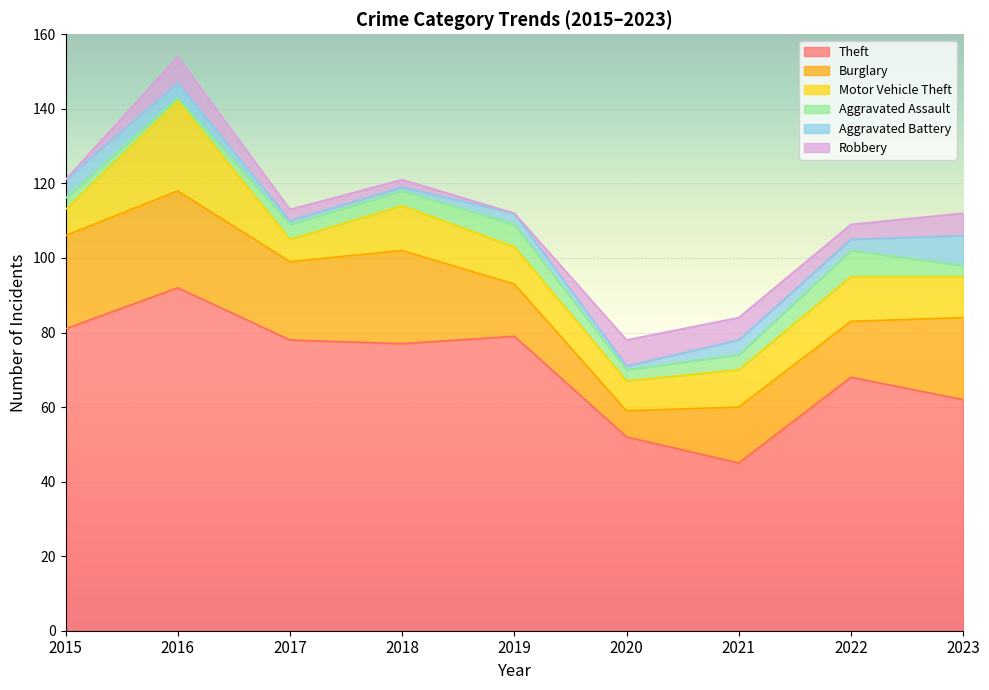

Is the value of Burglary at 2018 greater than the value of Motor Vehicle Theft at 2023?

Yes